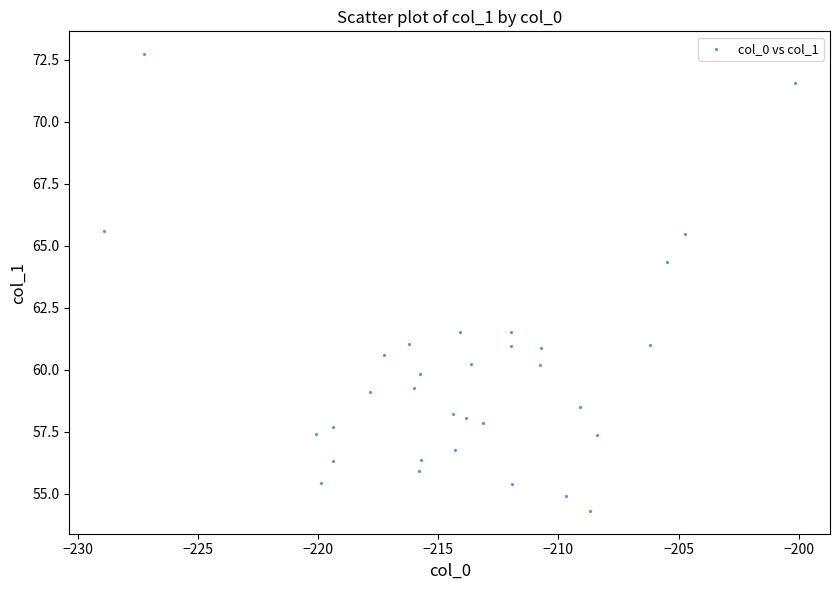

What is the range of Y values (max minus min)?

18.4